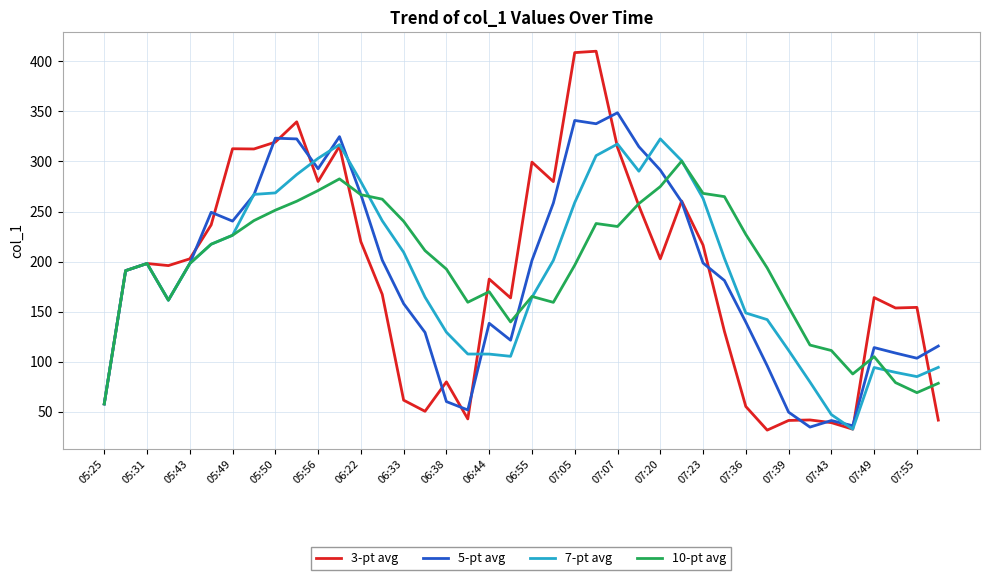

Which series has the largest total across all categories?

10-pt avg